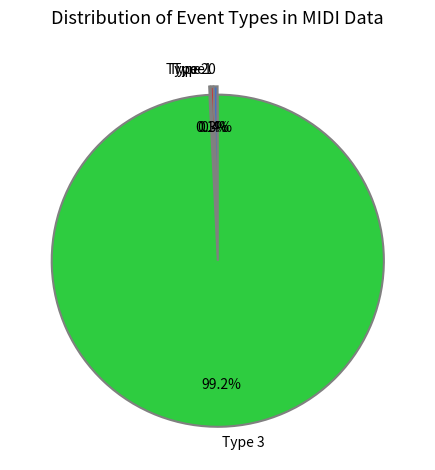

What portion of the pie excludes Type 3?

0.8%